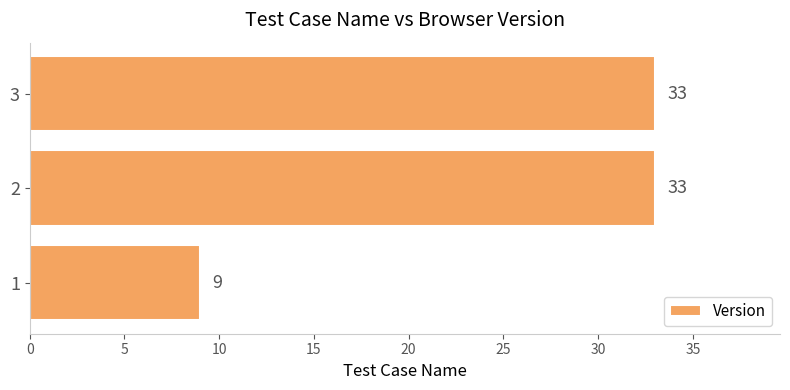

True or false: the data shows 13 at 1.

False